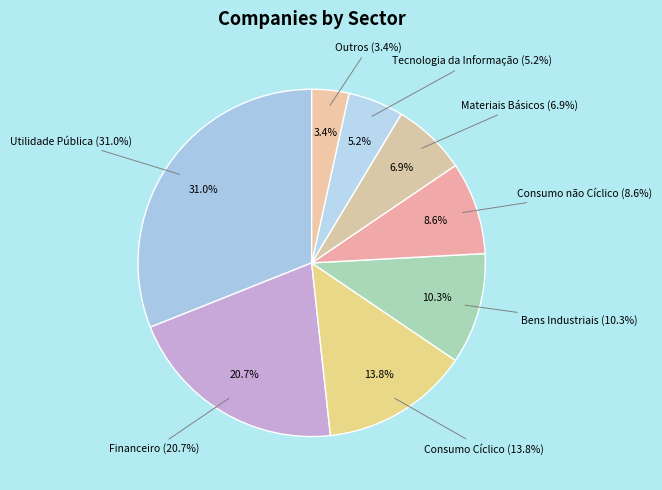

To the nearest percent, what is the difference between the largest and smallest slice percentages?

28%